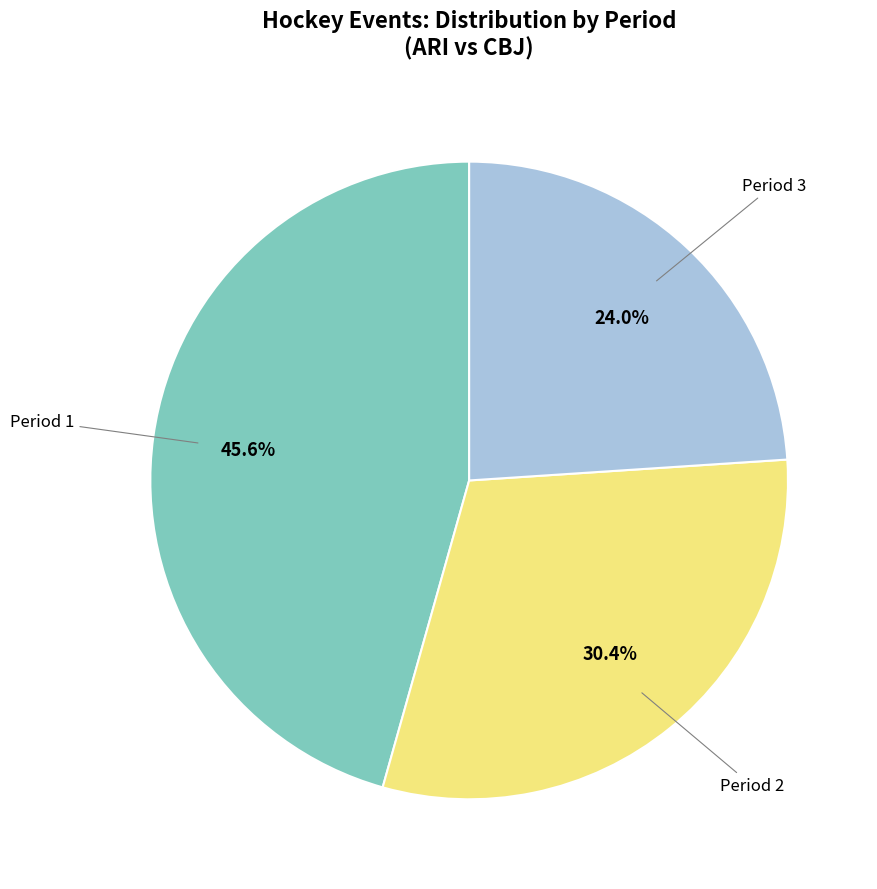

Is there any slice that represents more than half of the pie?

No